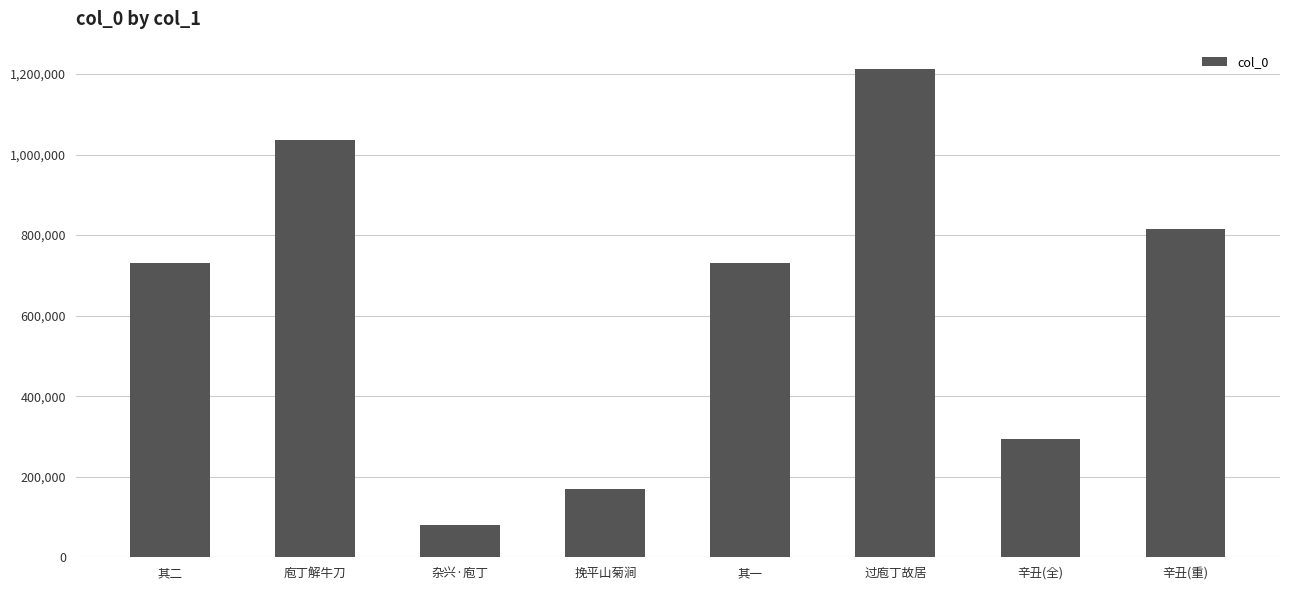

How many categories are shown in the chart?

8